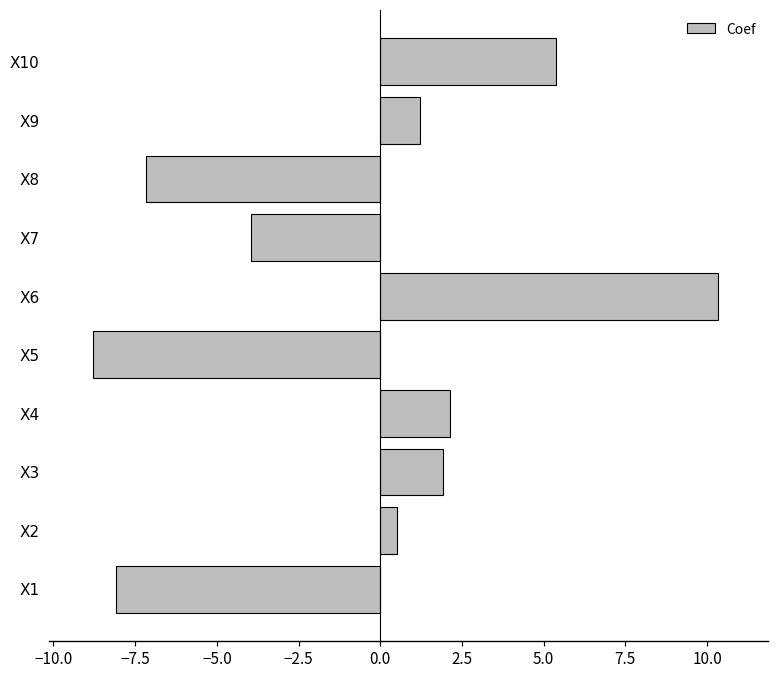

What is the difference between the maximum and minimum values?

19.1